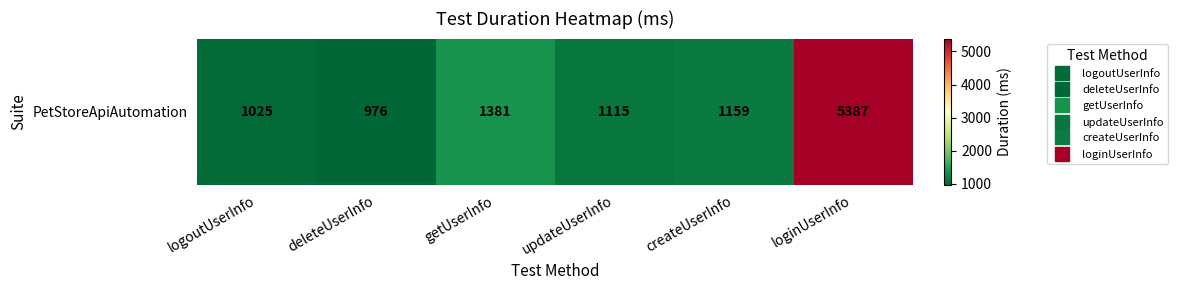

The chart shows a value of 239 at logoutUserInfo. True or false?

False